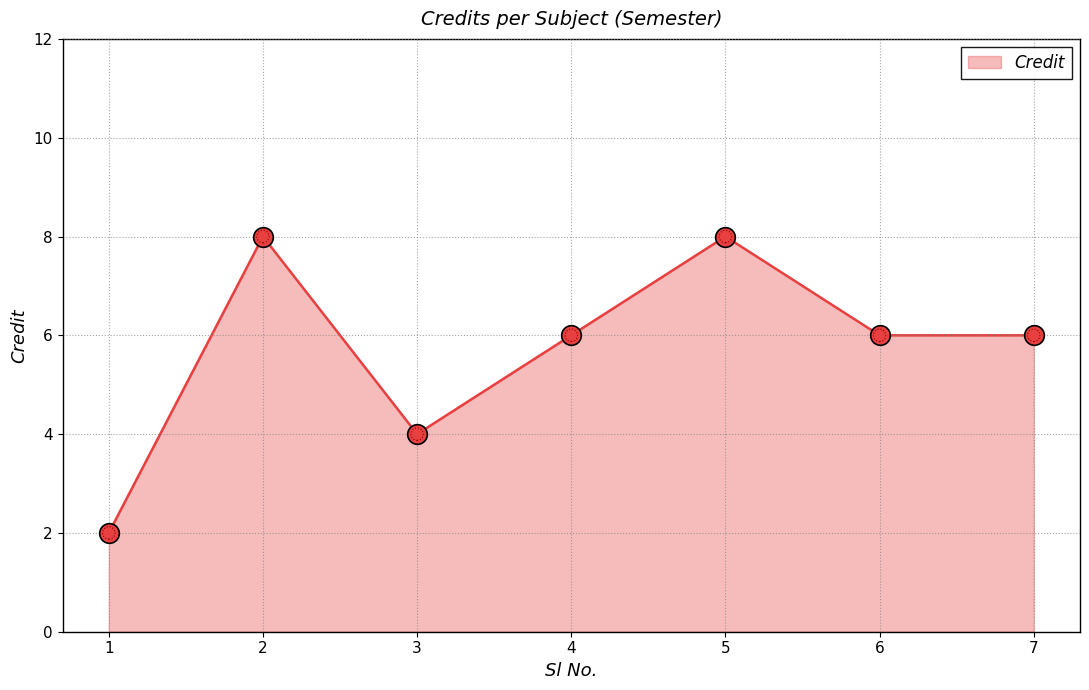

What is the ratio of the value at 3 to the value at 6?

0.7